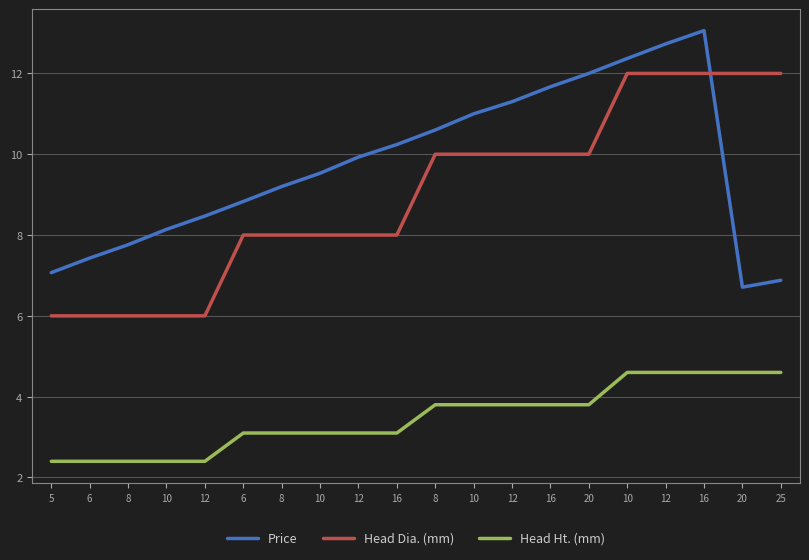

What is the difference between the Head Ht. (mm) values at 10 and 8?

1.5